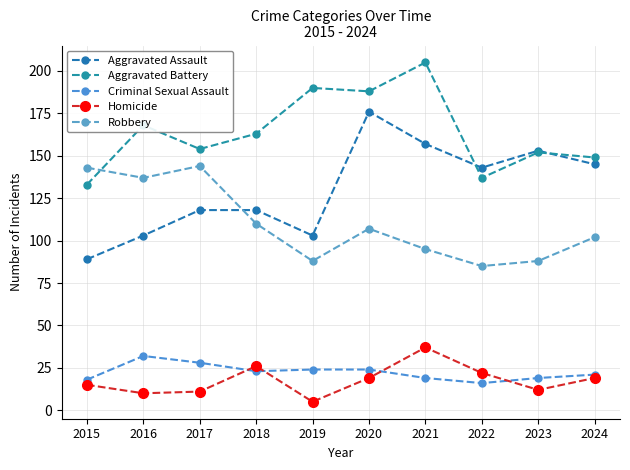

Which series has the largest total across all categories?

Aggravated Battery